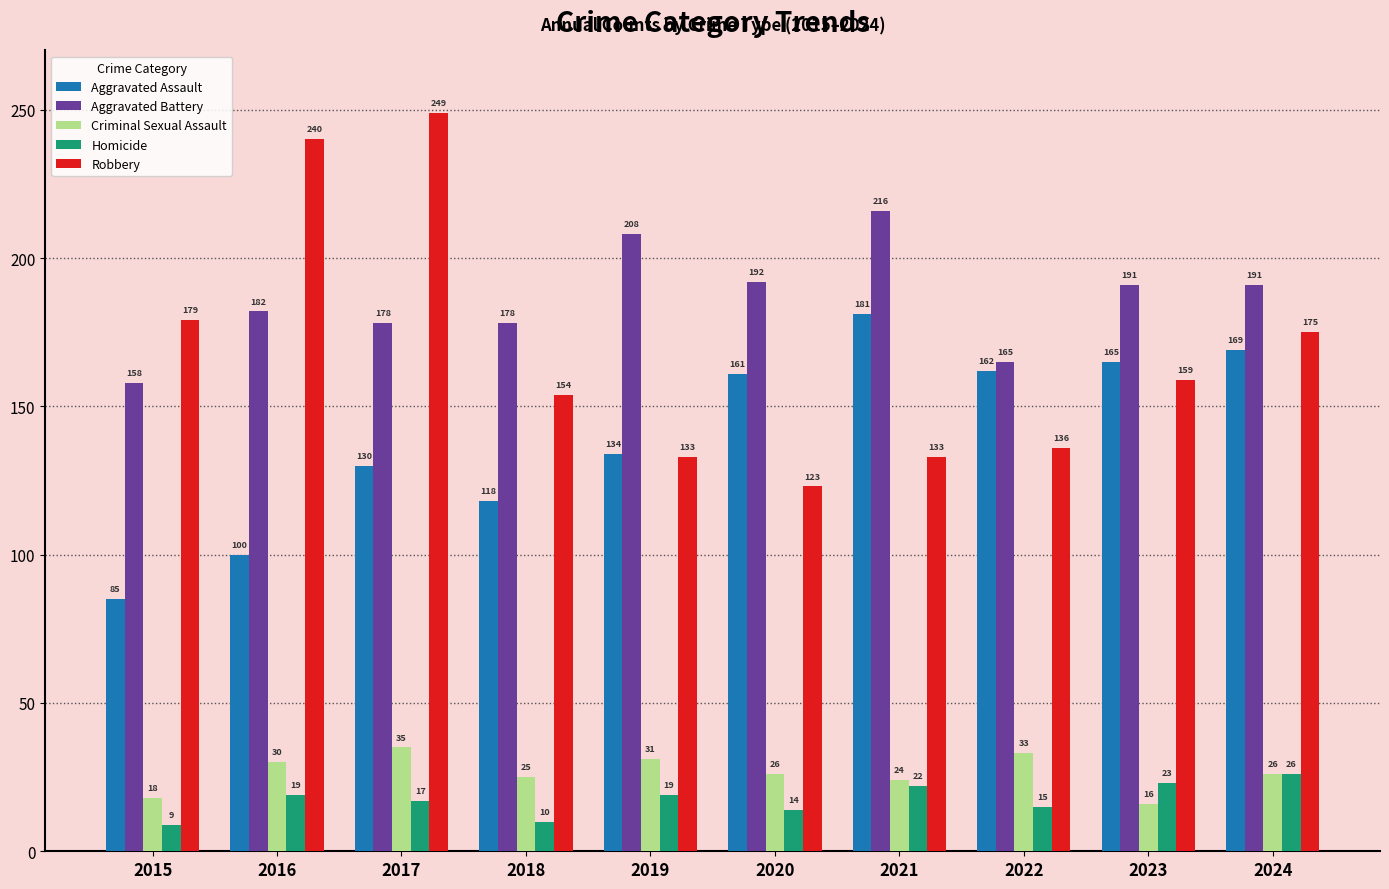

Are the bars grouped side by side (vs. stacked)?

Yes